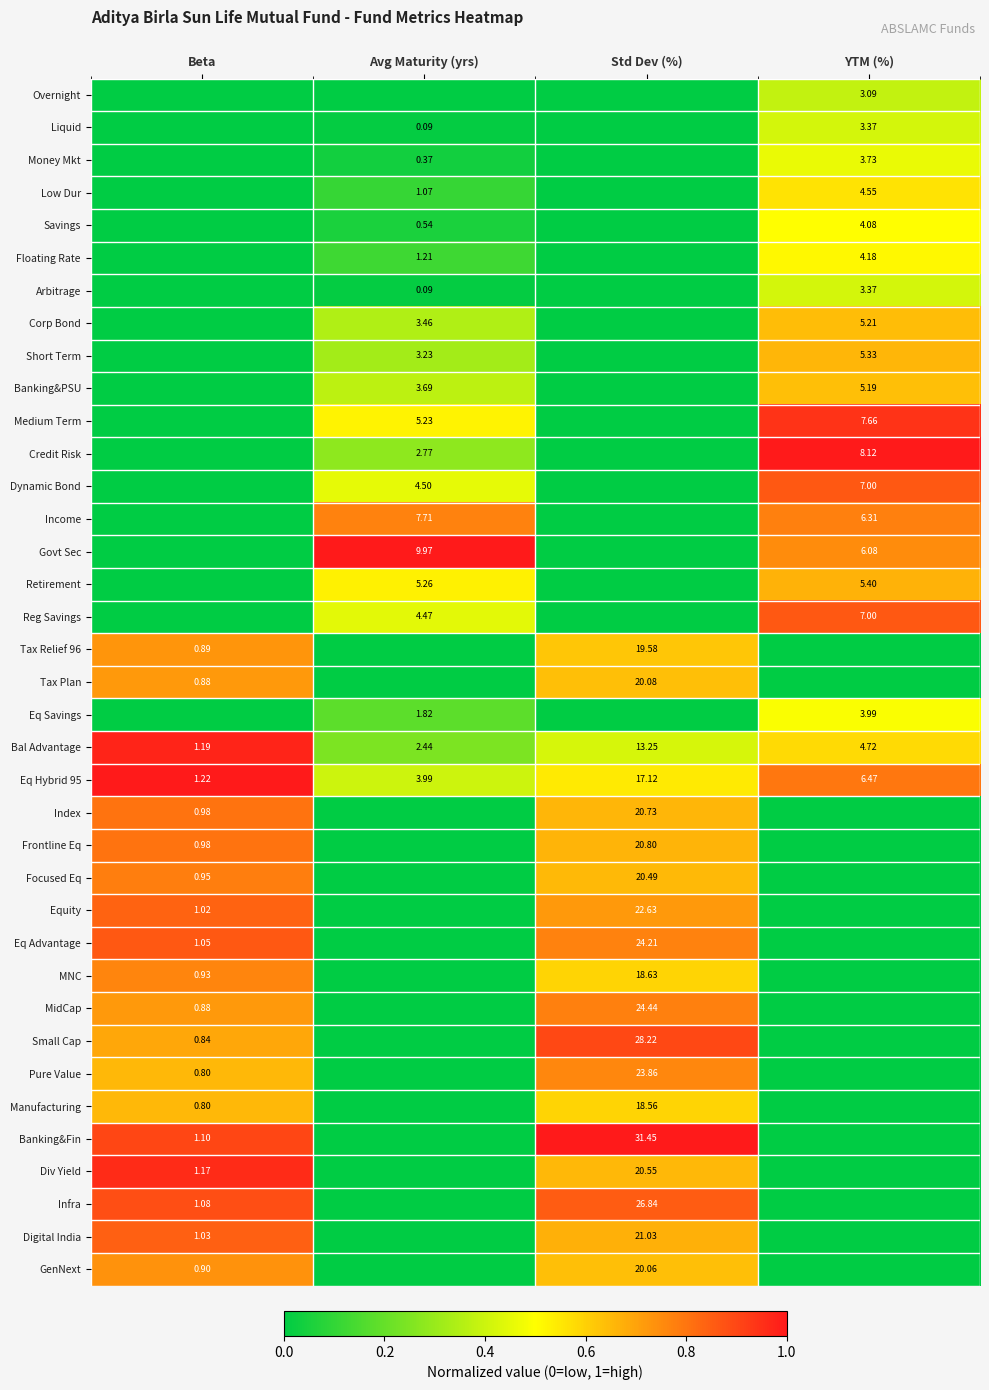

Is the value of Income at Avg Maturity (yrs) greater than the value of Tax Plan at Std Dev (%)?

No